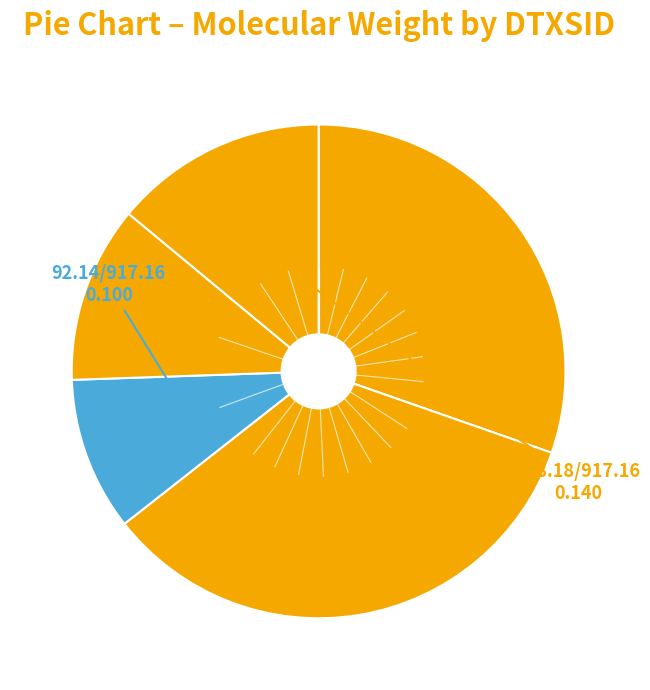

Count the number of slices in the pie.

5